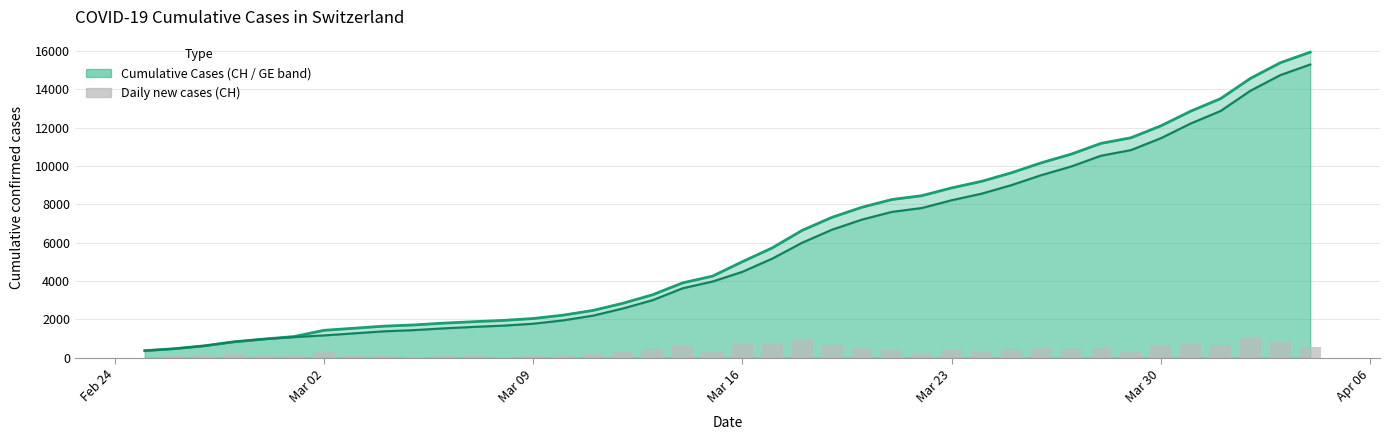

At how many categories does at least one series exceed 1901?

28